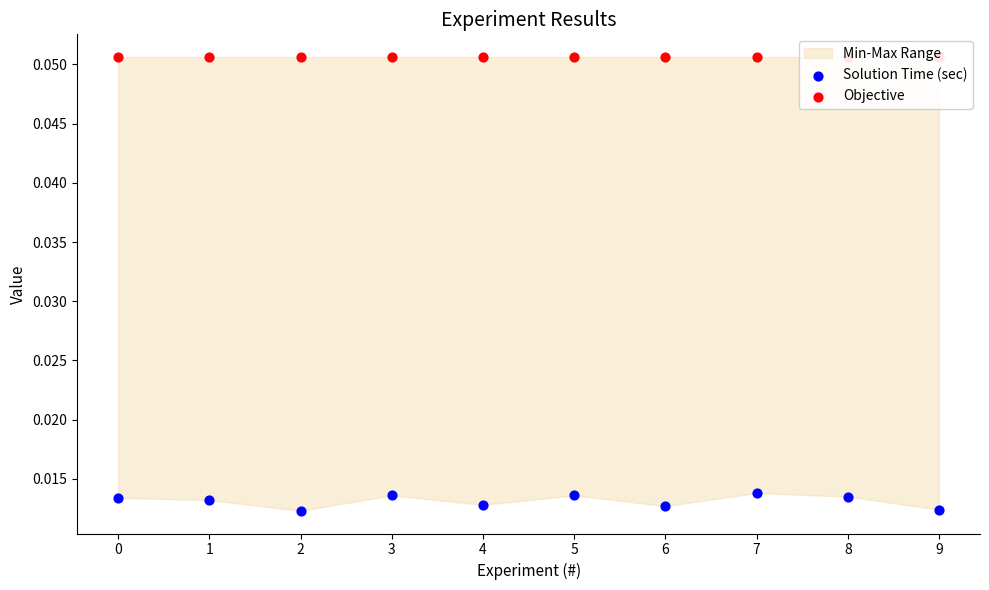

Which series has the largest Y range (max minus min)?

Solution Time (sec)